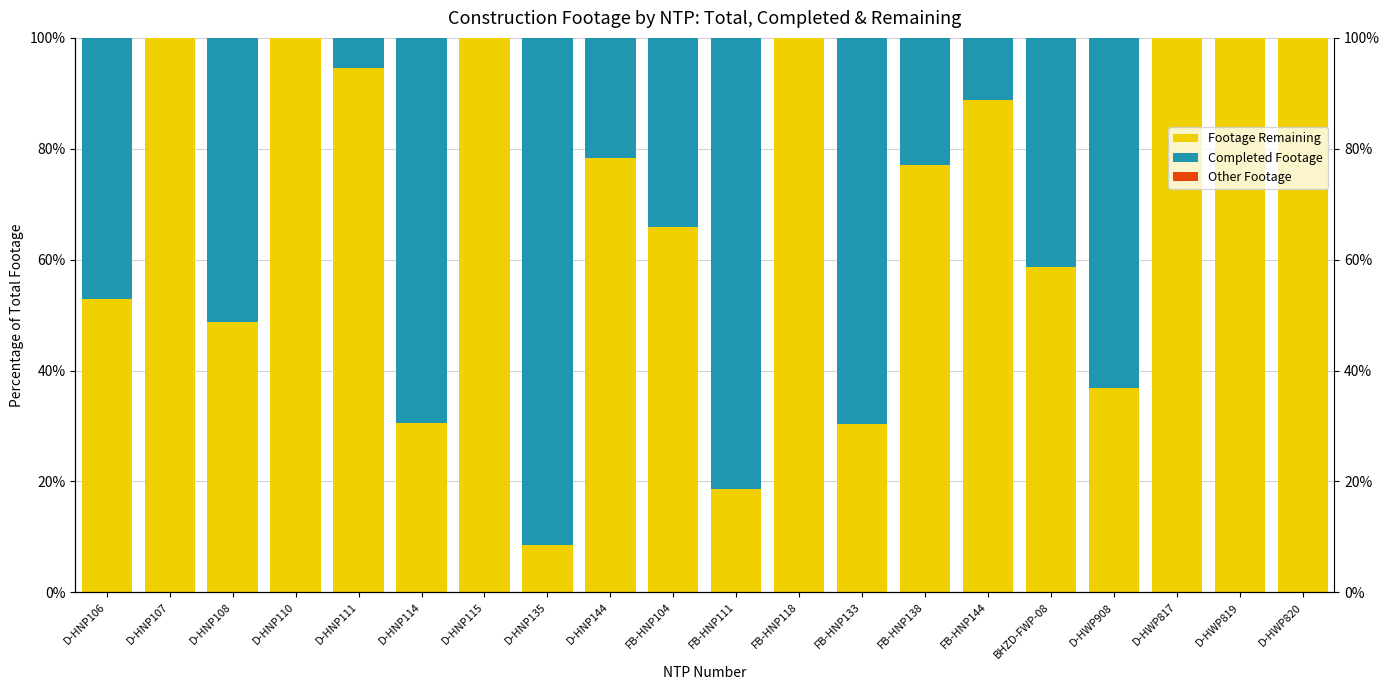

Rank the series at D-HNP110 from lowest to highest value.

Completed Footage, Other Footage, Footage Remaining